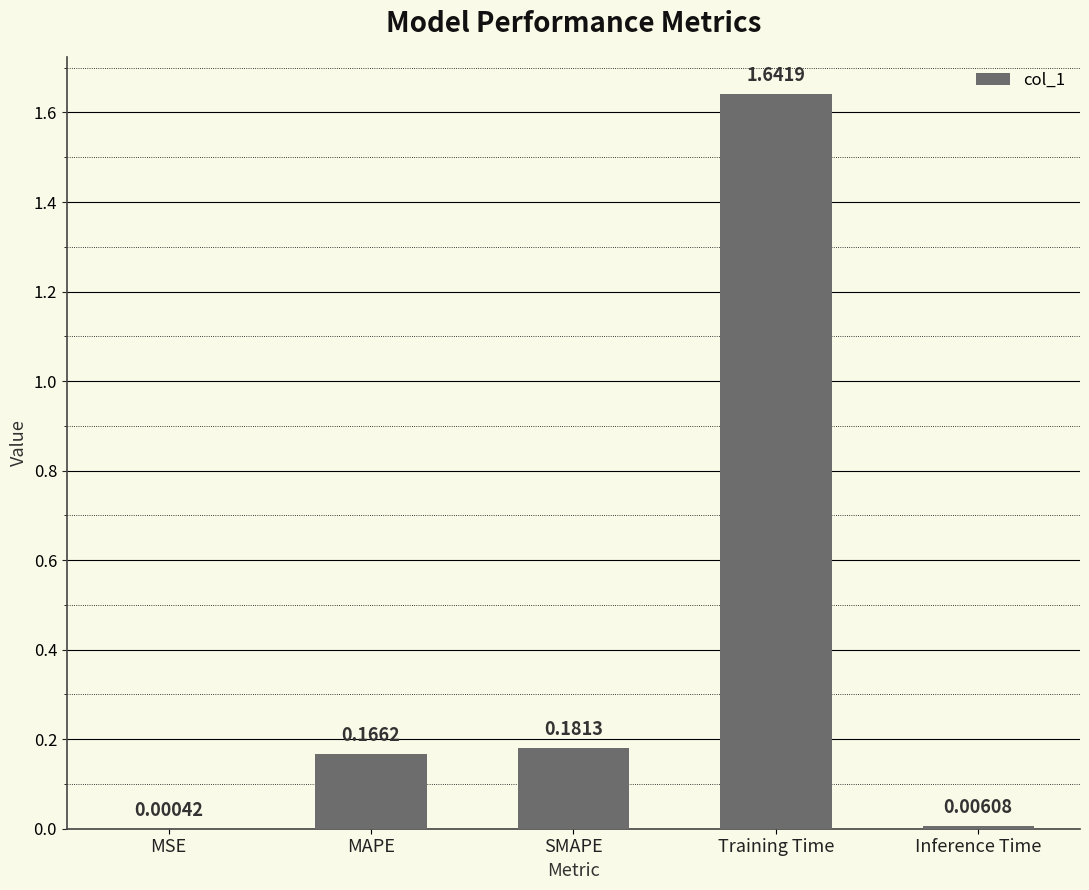

How many categories are shown in the chart?

5